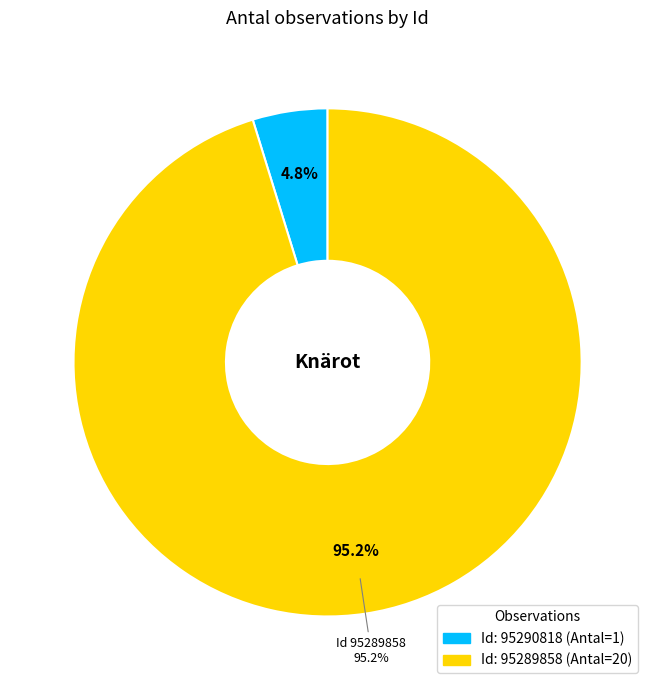

How many segments does this pie chart have?

2